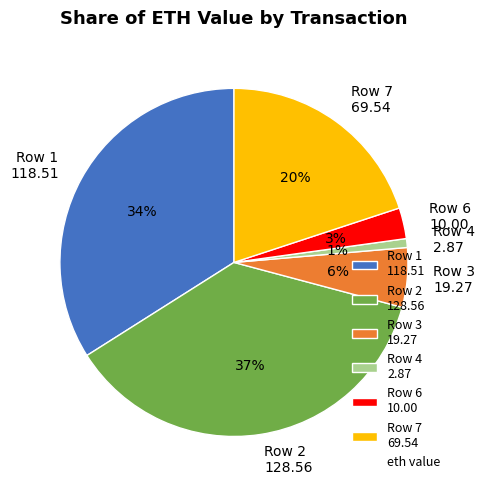

What is the smallest slice in the pie chart?

Row 4 2.87